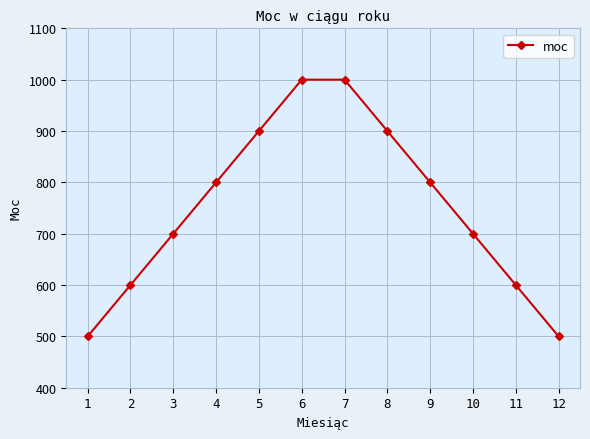

What is the value of the 9th point from the left?

800